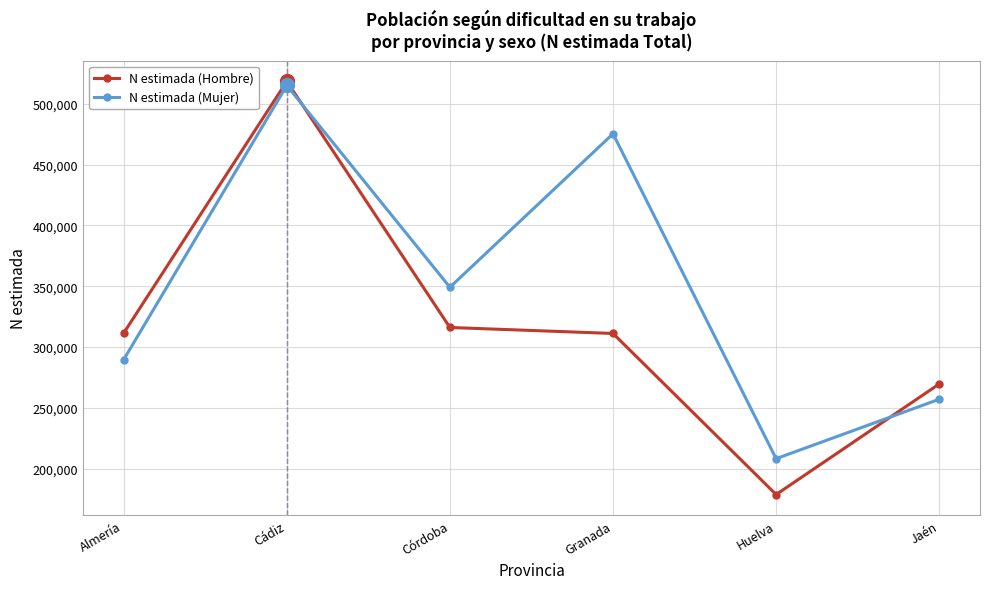

The value of N estimada (Hombre) at Córdoba is 316050. True or false?

True